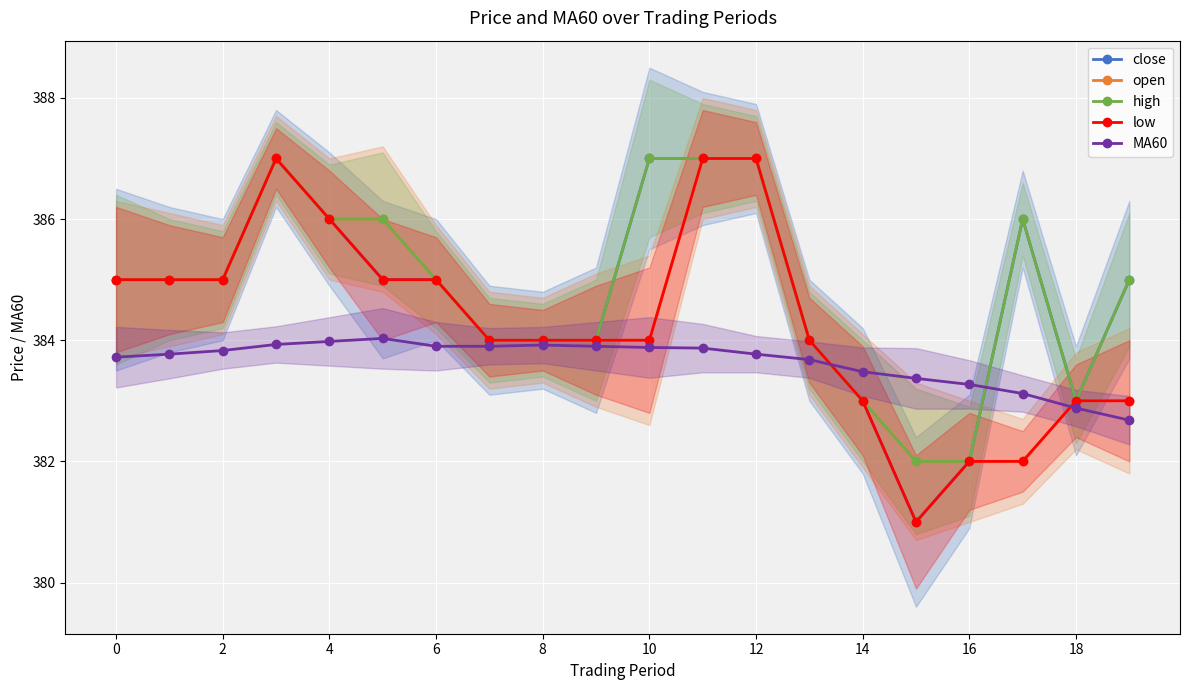

How many intersections are there between MA60 and open?

2